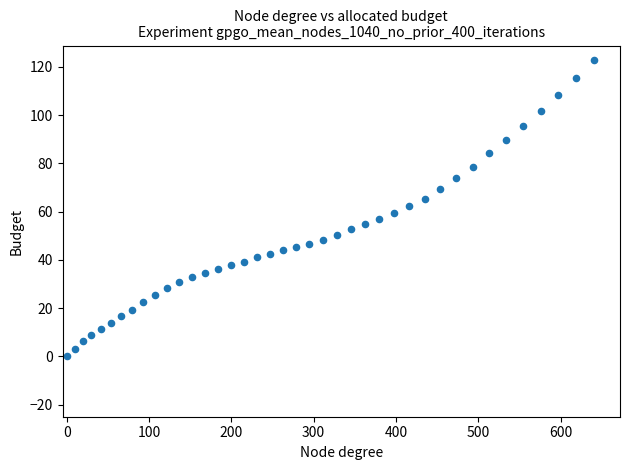

What is the range of Y values (max minus min)?

122.7